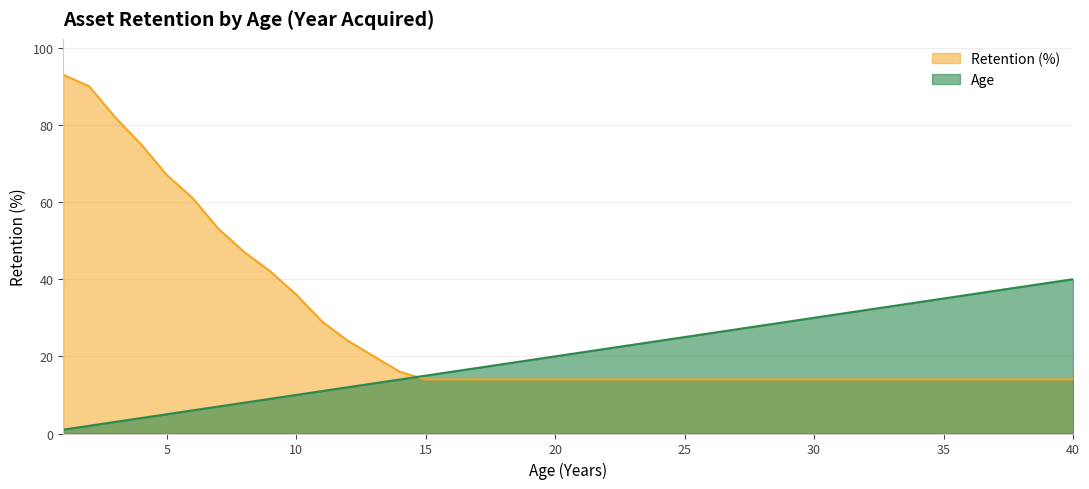

True or false: Age has more than 1 points higher than both neighbors.

False